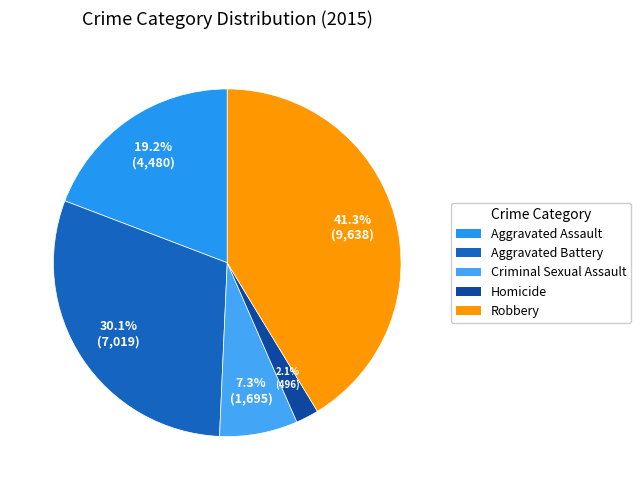

To the nearest percent, what is the difference between the largest and smallest slice percentages?

39%